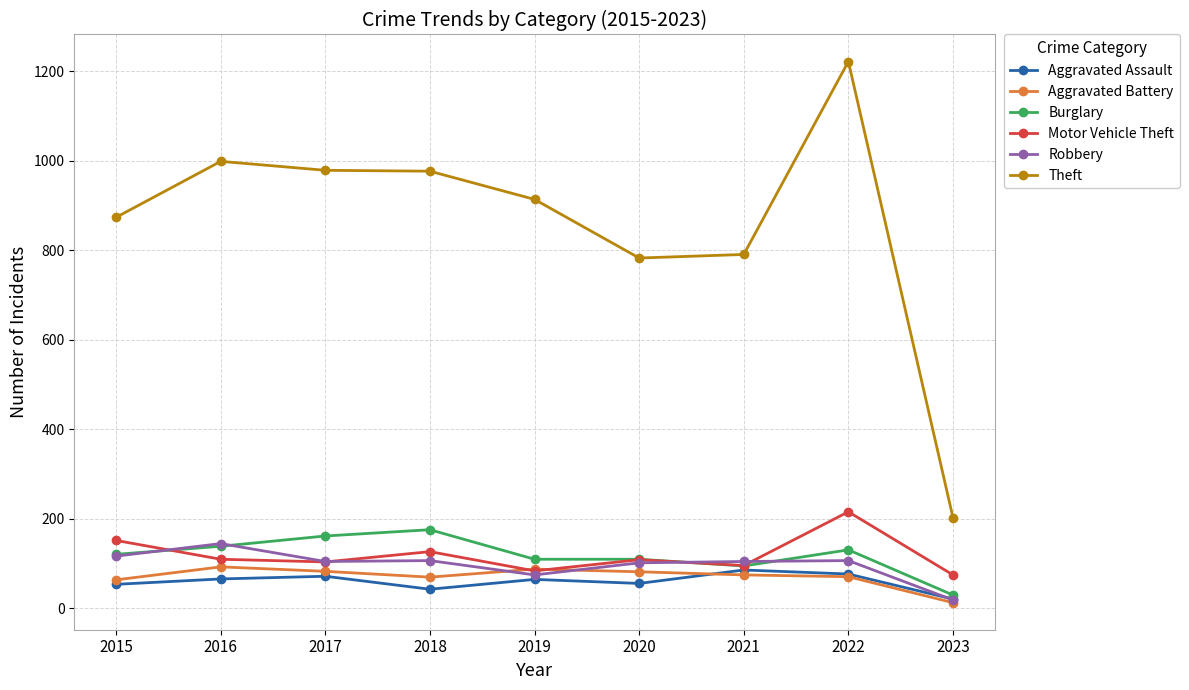

True or false: Theft and Robbery cross at least once.

False